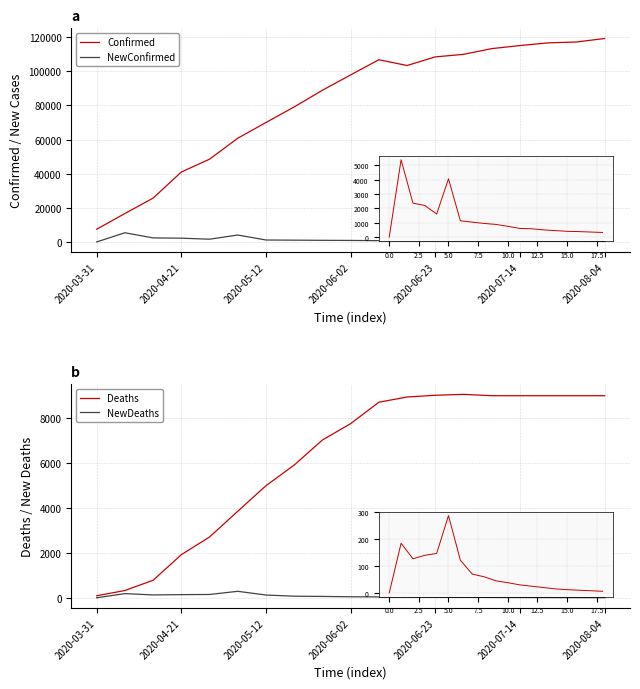

Reading right to left, extract all data points from this chart.

Confirmed: 119201	117154	116652	115071	113272	109920	108424	103376	106763	97872	88875	79112	69981	60772	48500	40960	25680	16652	7435
NewConfirmed: 320	350	380	400	450	500	580	600	750	880	950	1040	1133	4058	1605	2200	2362	5384	0
Deaths: 9001	9001	9001	9001	9001	9062	9021	8943	8711	7756	7027	5912	4993	3854	2707	1920	780	323	89
NewDeaths: 6	8	10	12	15	20	25	30	38	45	60	70	122	288	147	140	127	185	0